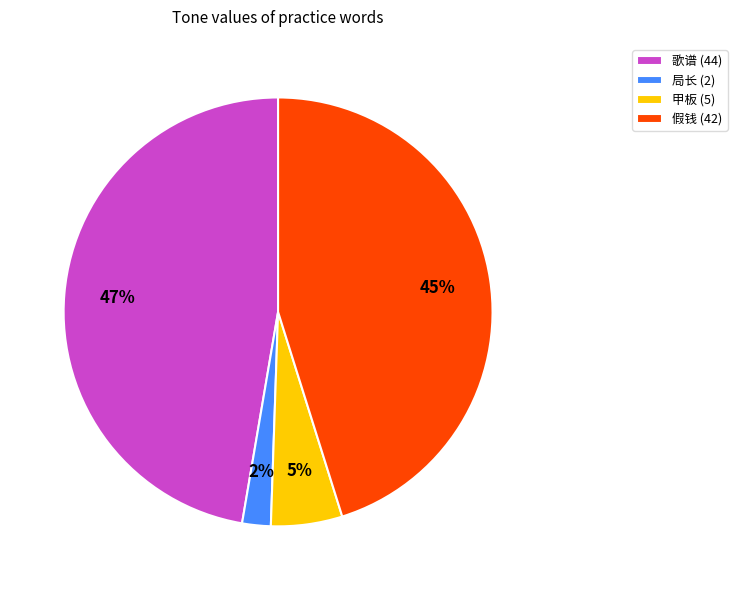

To the nearest percent, what portion does 甲板 (5) represent?

5%